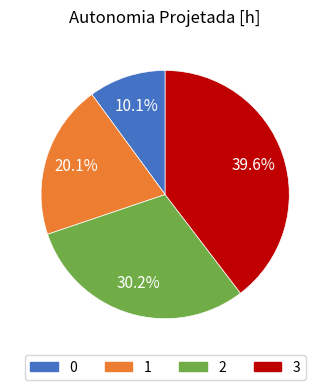

How many segments does this pie chart have?

4